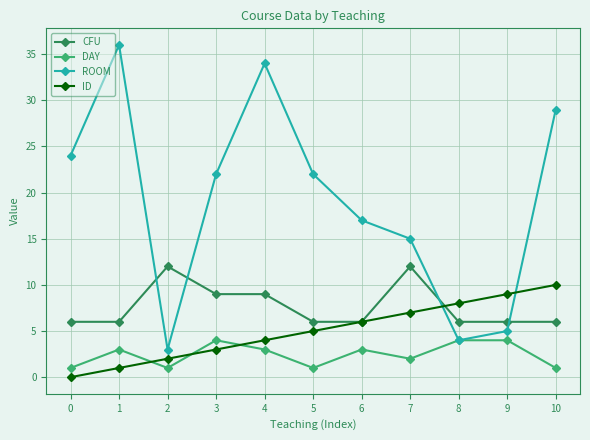

Is the value of CFU at 4 greater than the value of DAY at 1?

Yes